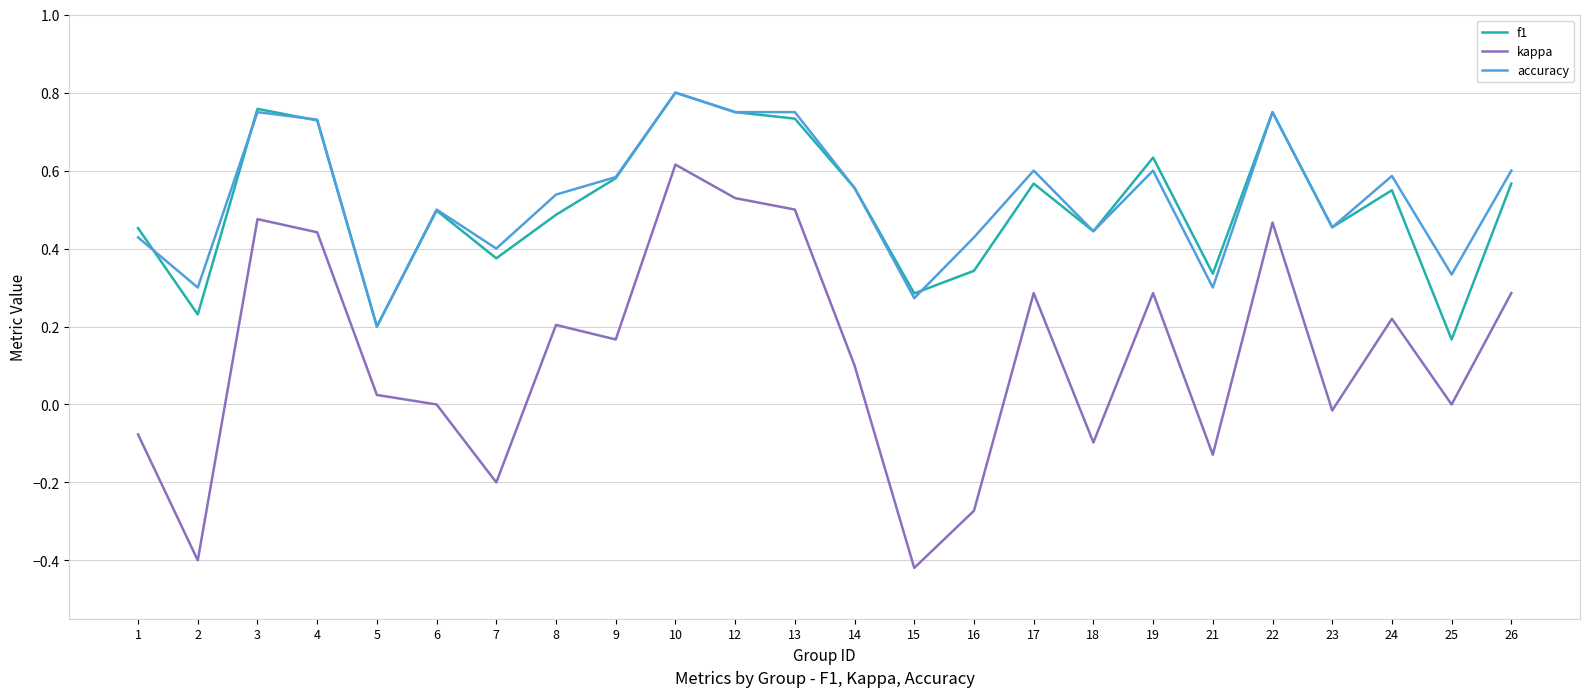

At which category is the sum across all series the highest?

10